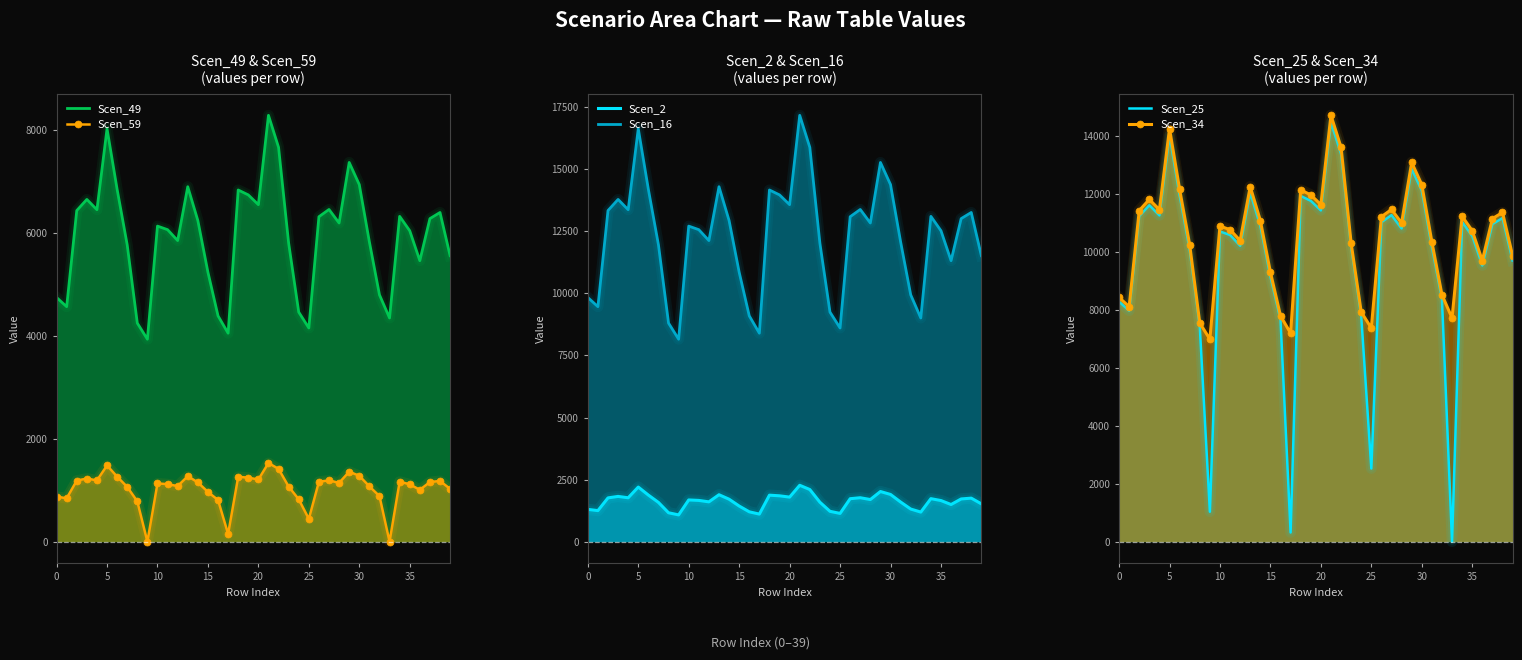

The value of Scen_34 at 39 is 9866.4. True or false?

True